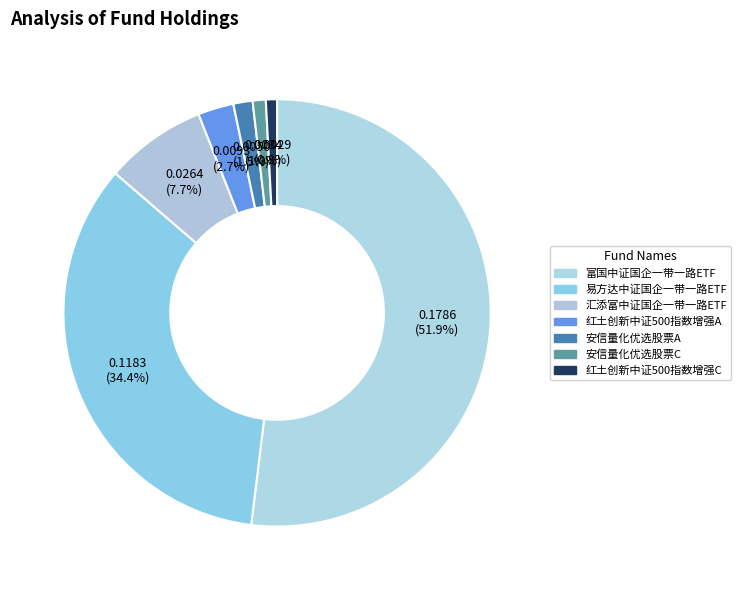

The 红土创新中证500指数增强A slice represents 3% of the pie. True or false?

True